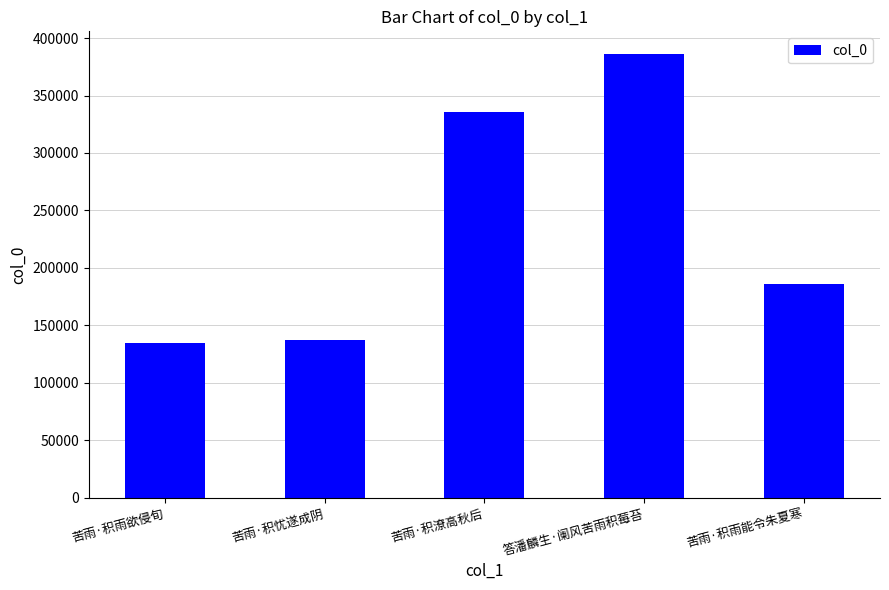

What is the sum of the values at 苦雨·积潦高秋后 and 苦雨·积忧遂成阴?

472822